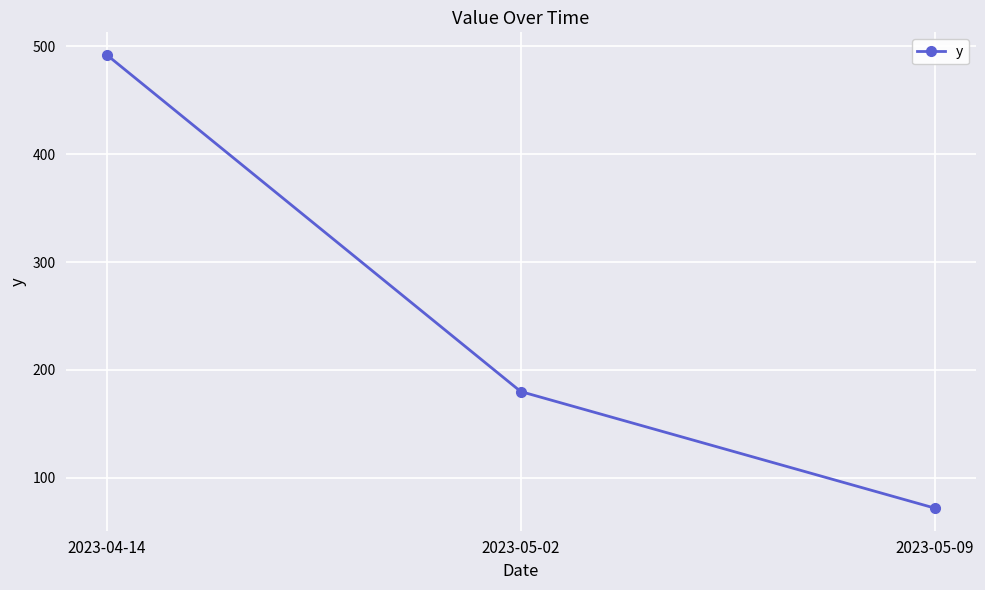

What is the greatest value displayed?

492